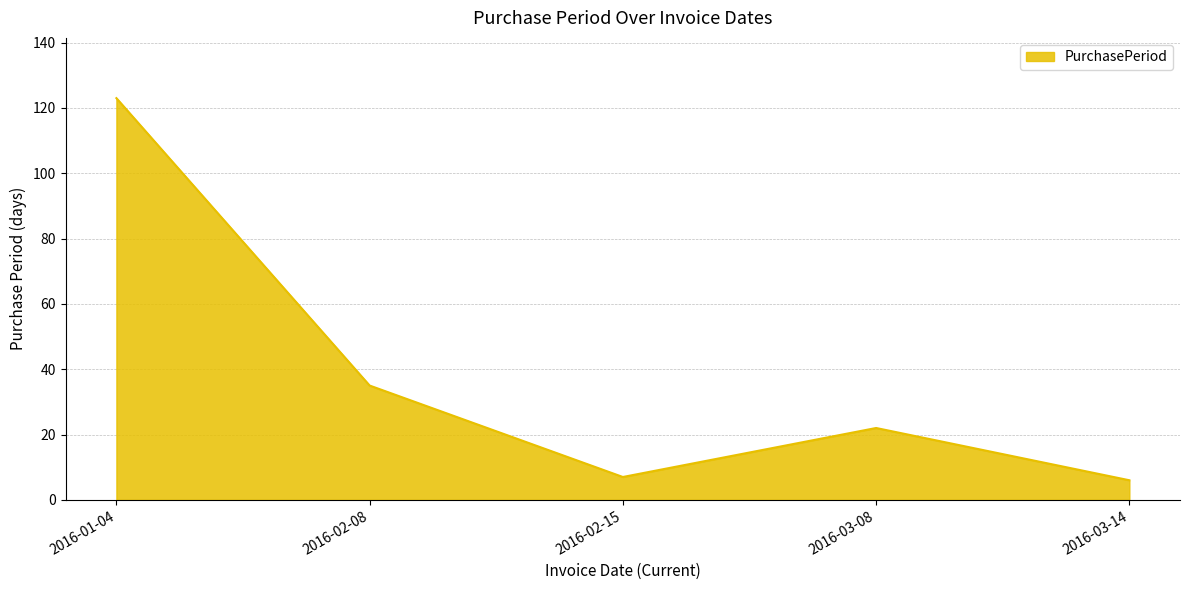

How many values are below 22?

2